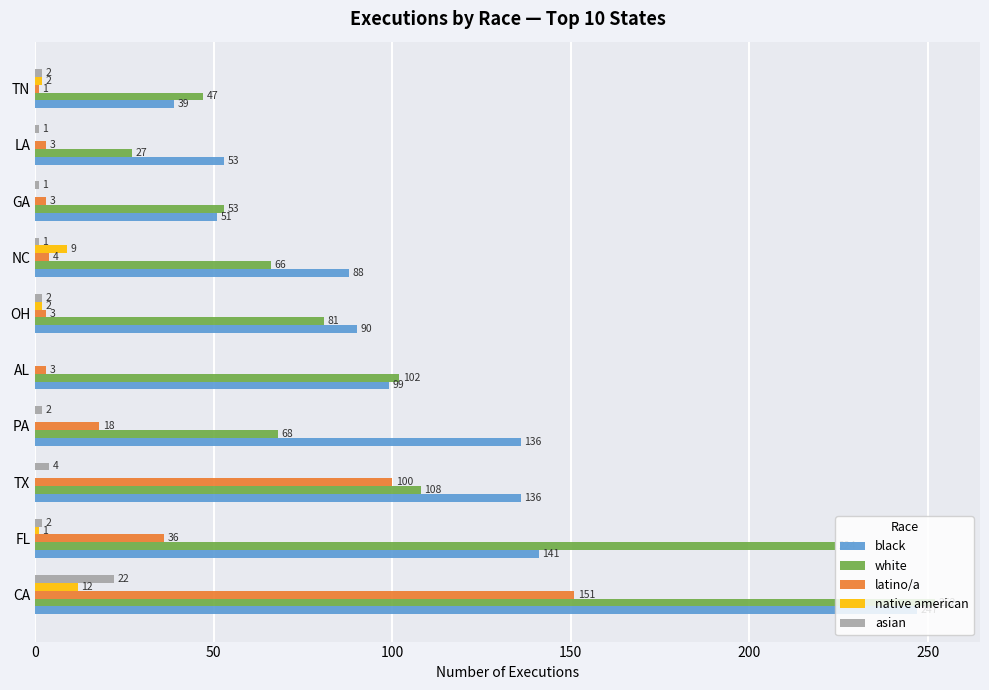

Is it true that black equals 90 at OH?

True